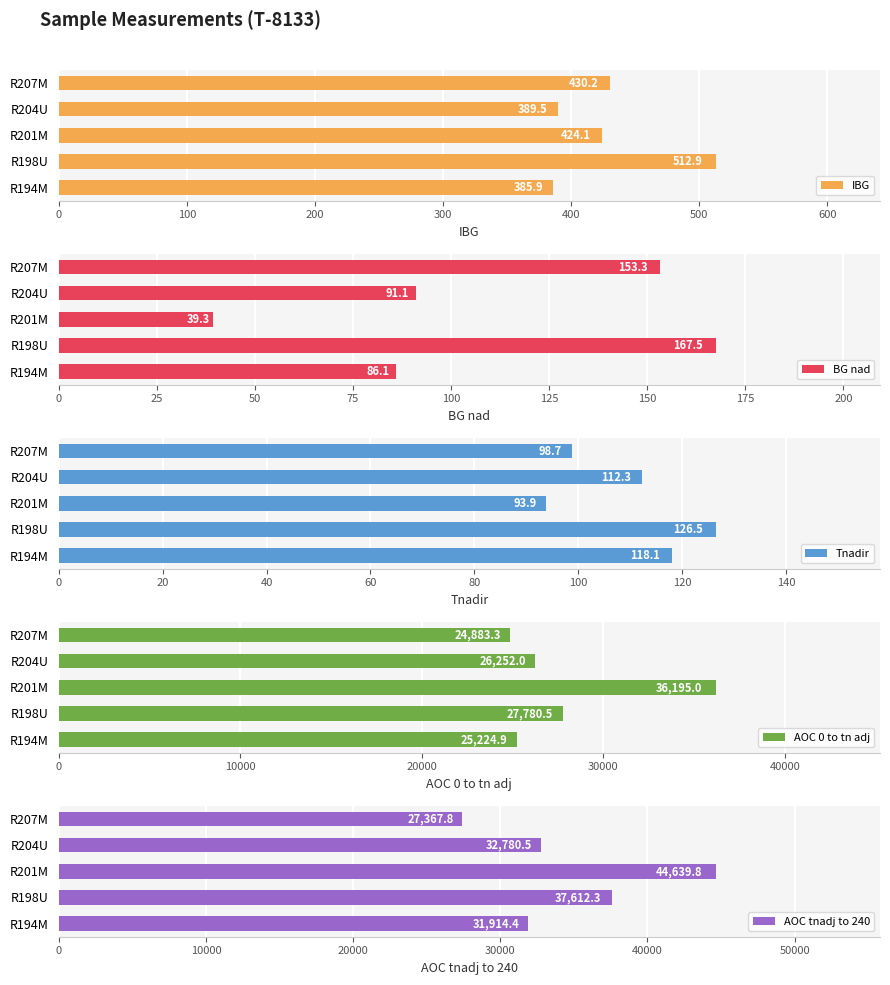

What value does the IBG series have at R204U?

389.5